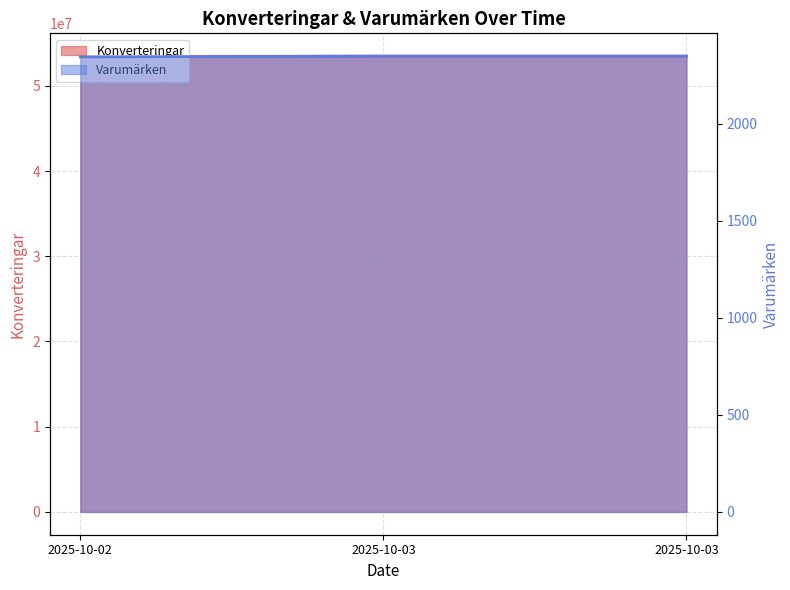

What is the value of the Varumärken point at the 2nd from the left?

2347